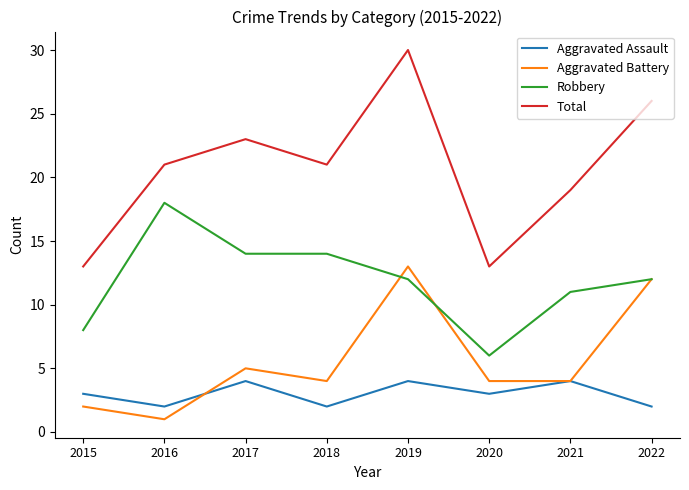

What is the sum of the Aggravated Battery values at 2021 and 2019?

17